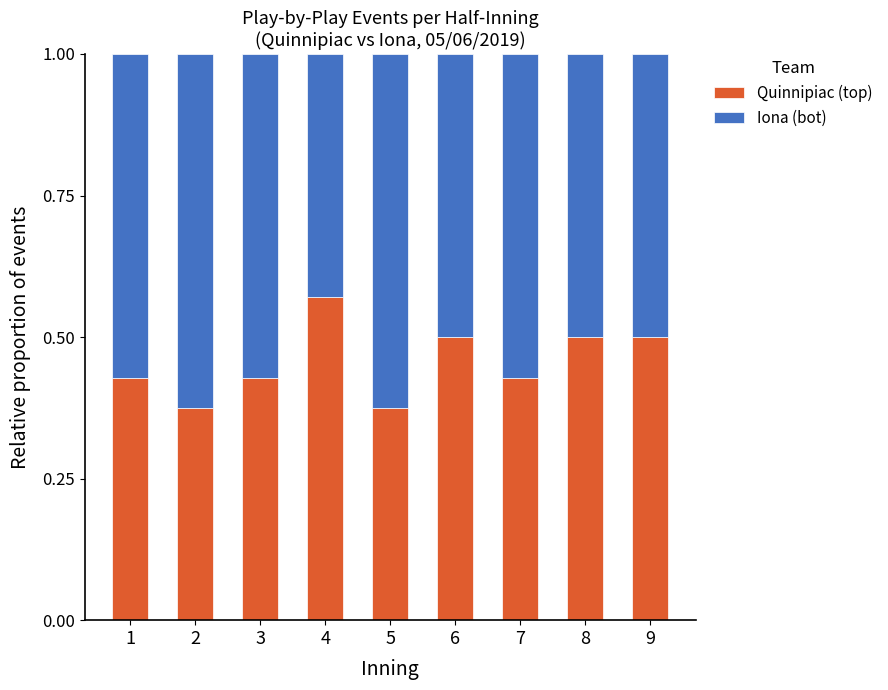

The Quinnipiac (top) series shows 0.6 at 3. True or false?

False